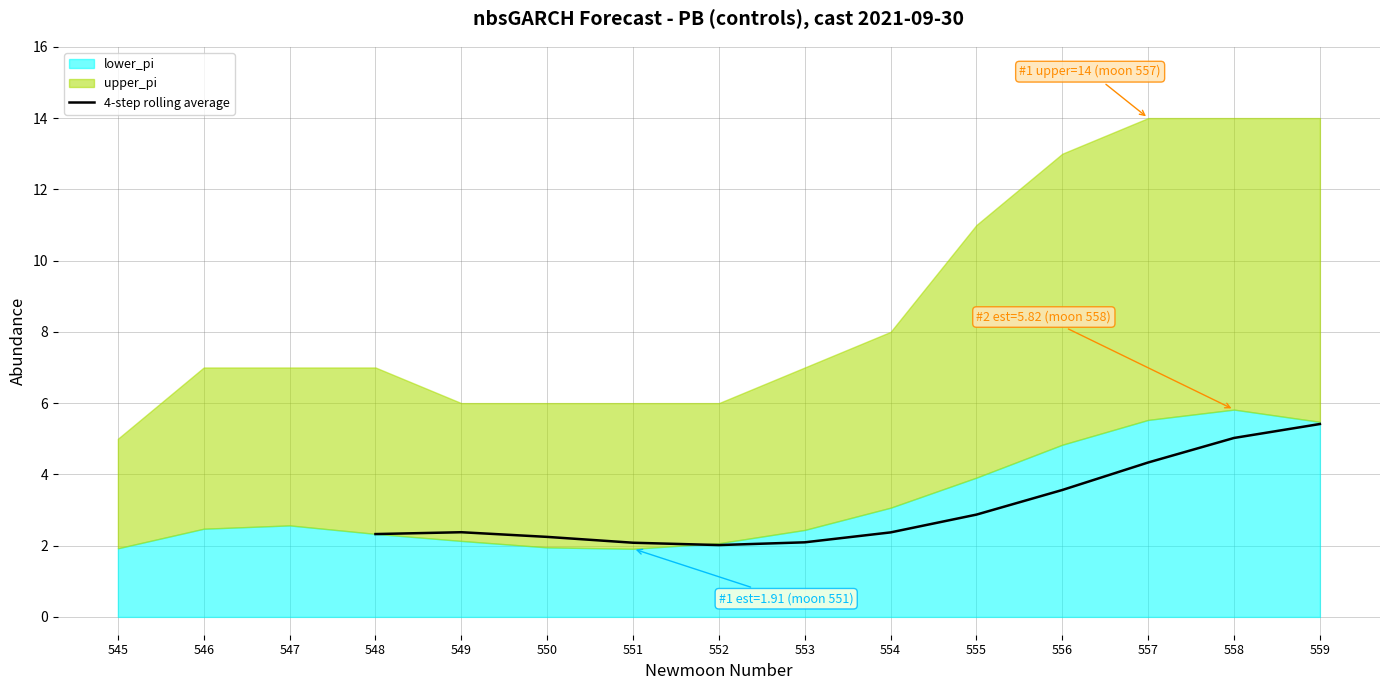

True or false: 4-step rolling average has a value of 1.3 at 556.

False